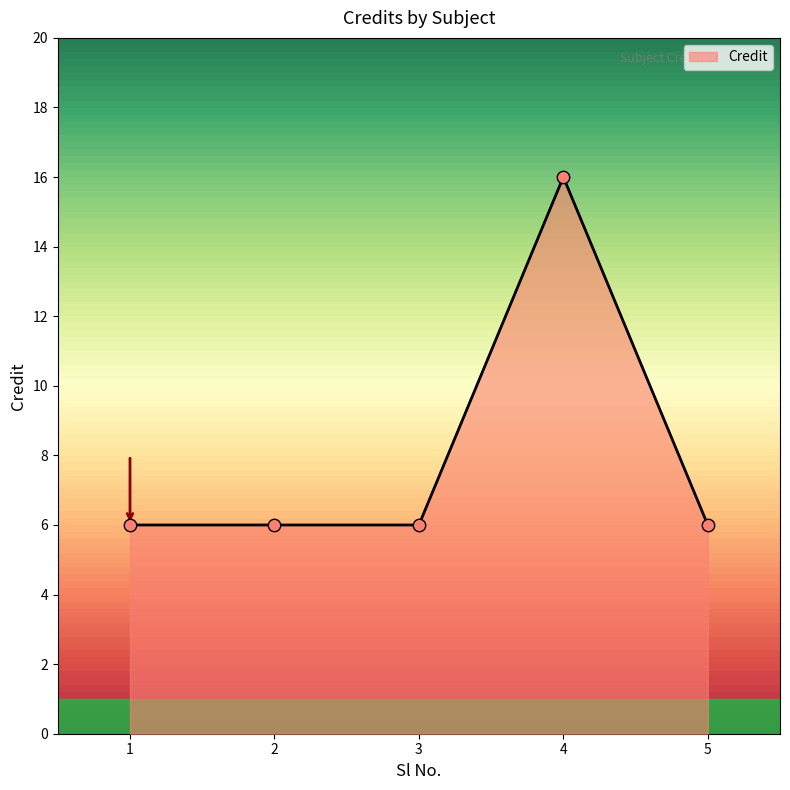

What is the ratio of the value at 2 to the value at 1?

1.0